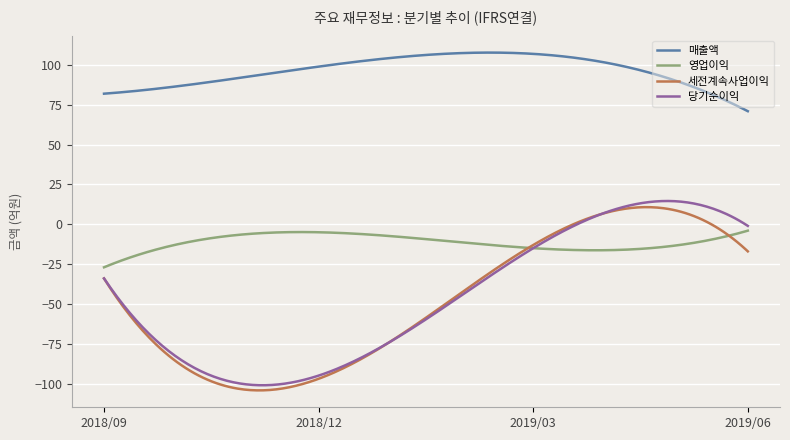

Which series has the largest total across all categories?

매출액